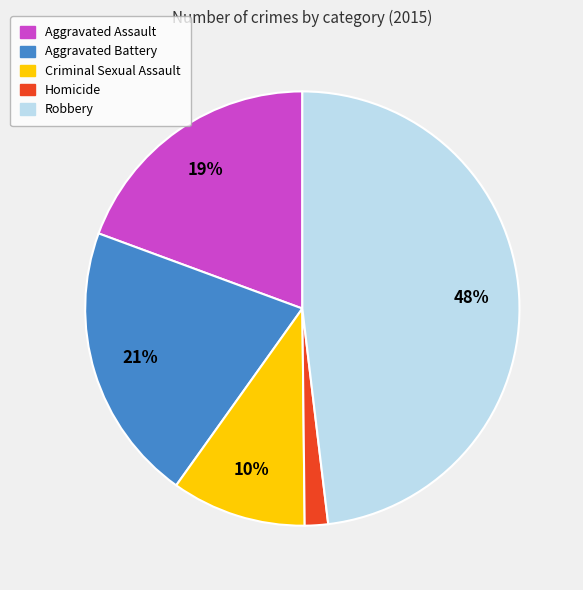

Which has a higher value, Homicide or Aggravated Battery?

Aggravated Battery